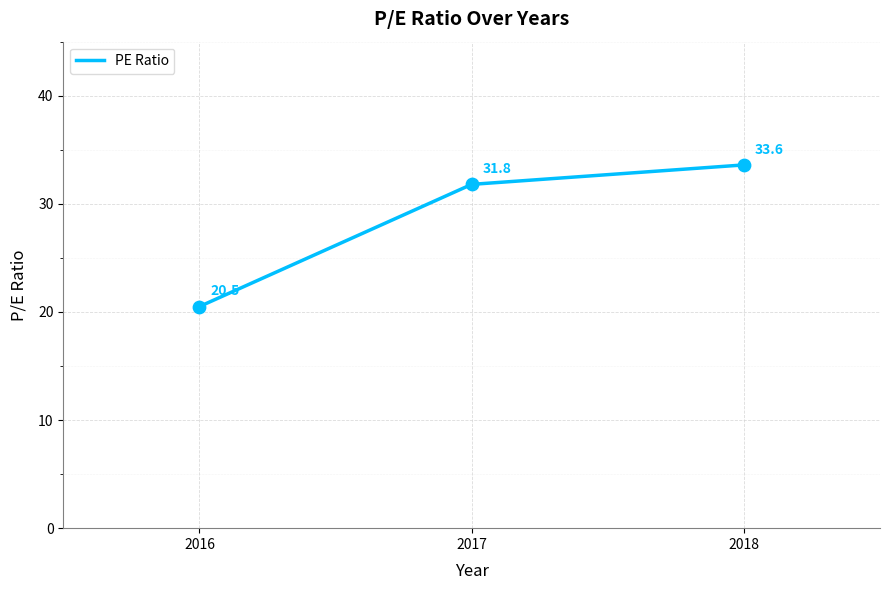

What is the change in value from 2016 to 2017?

+11.3